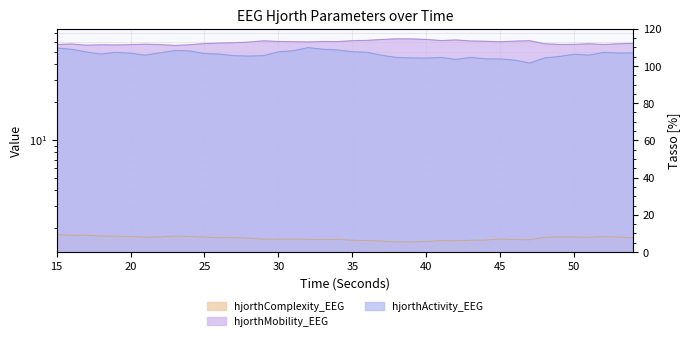

What is the difference between the maximum and minimum values in the hjorthActivity_EEG series?

13.1